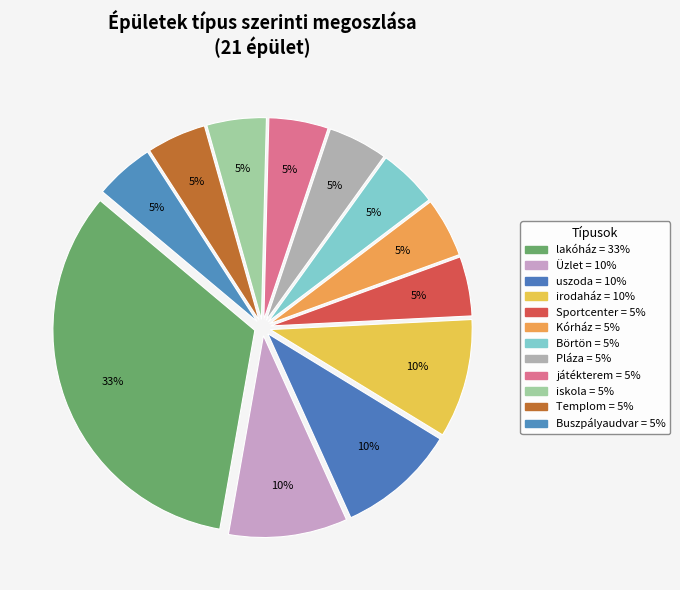

How many segments does this pie chart have?

12